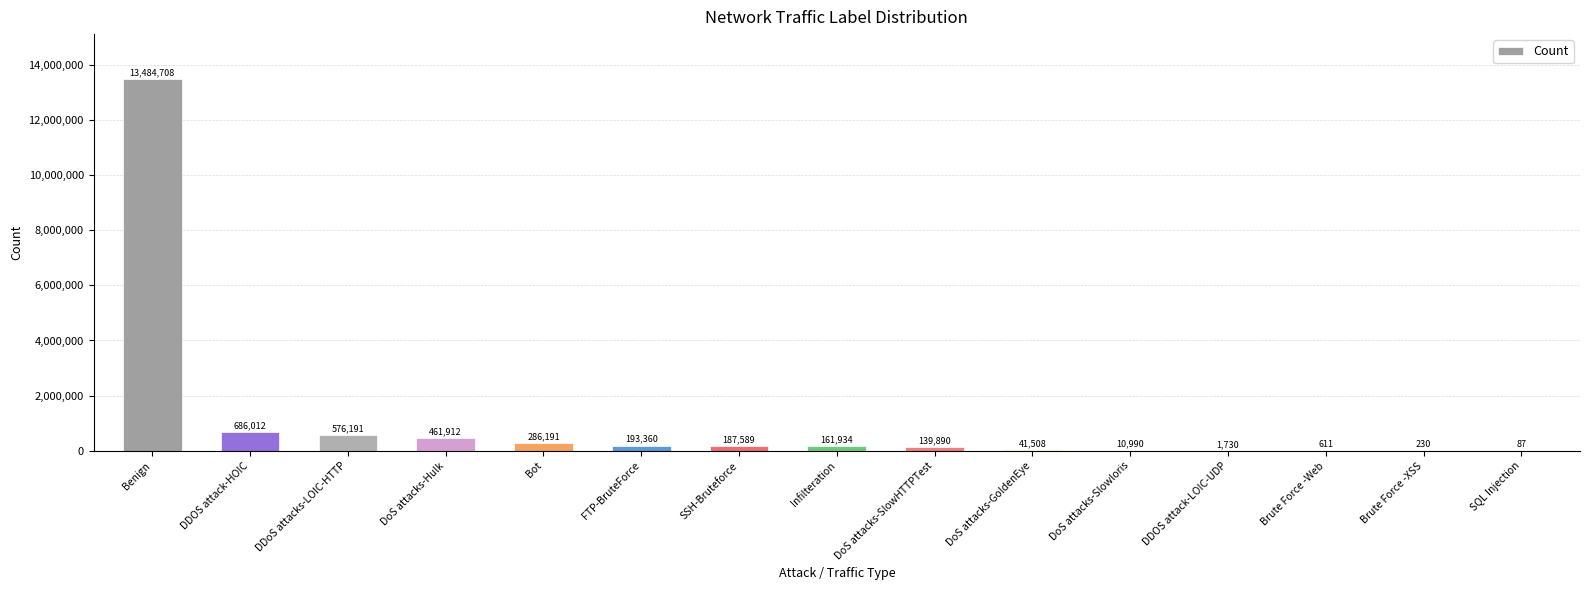

Count the number of data series in this chart.

1